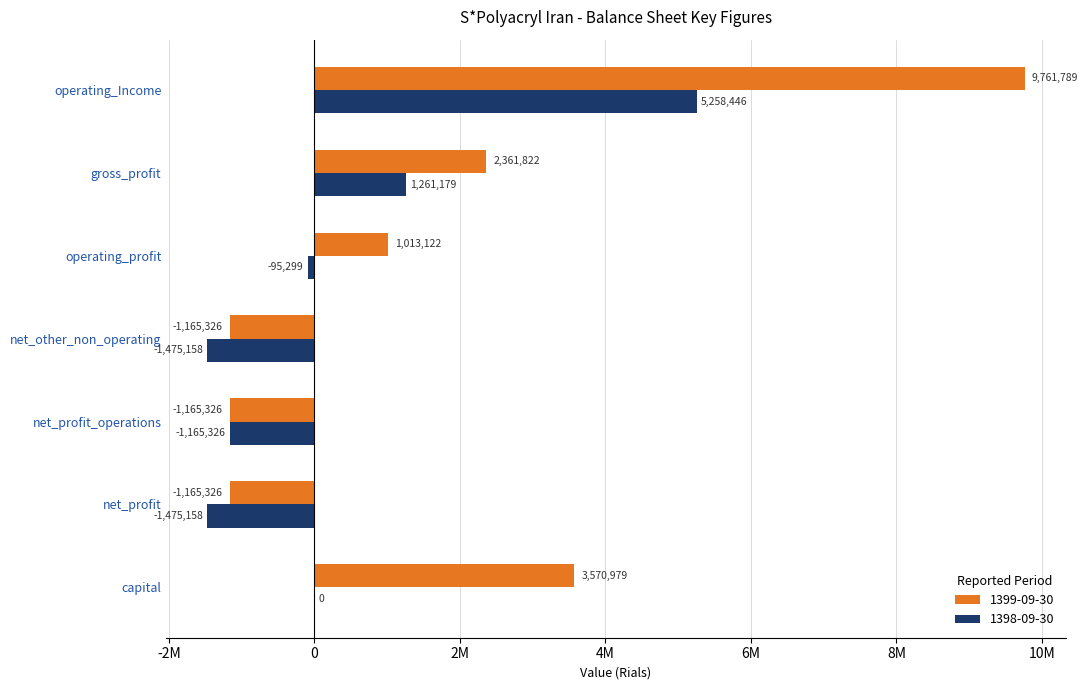

Which label corresponds to the largest value in the chart?

operating_Income